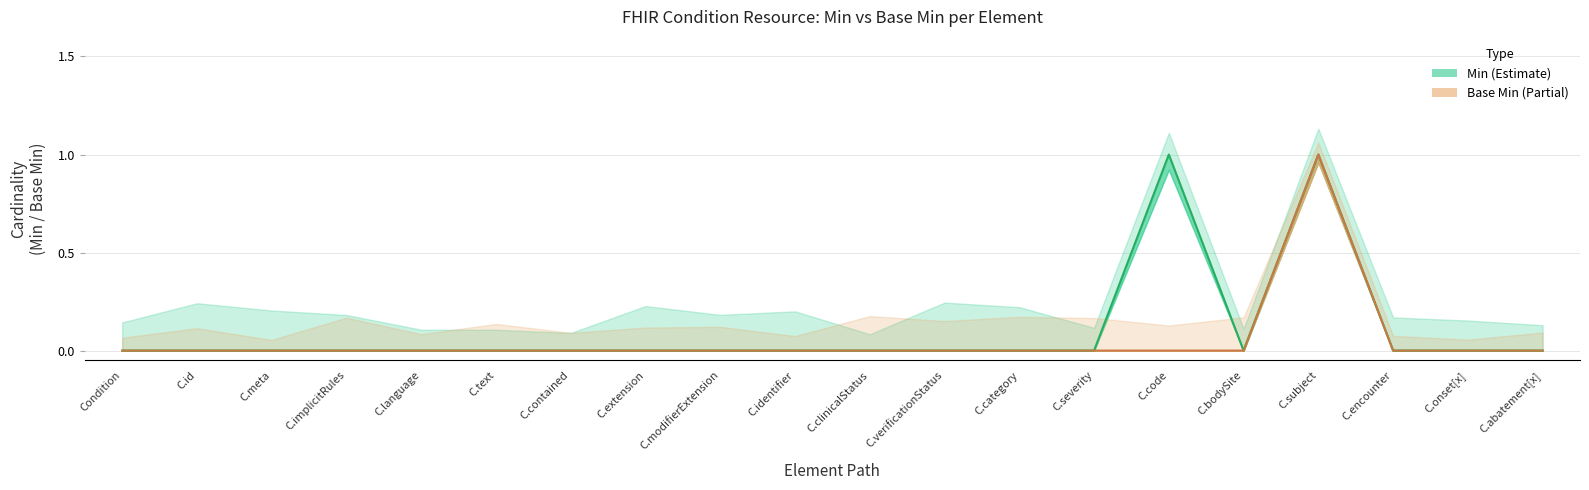

Rank the series by their maximum value, from lowest to highest.

Min, Base Min